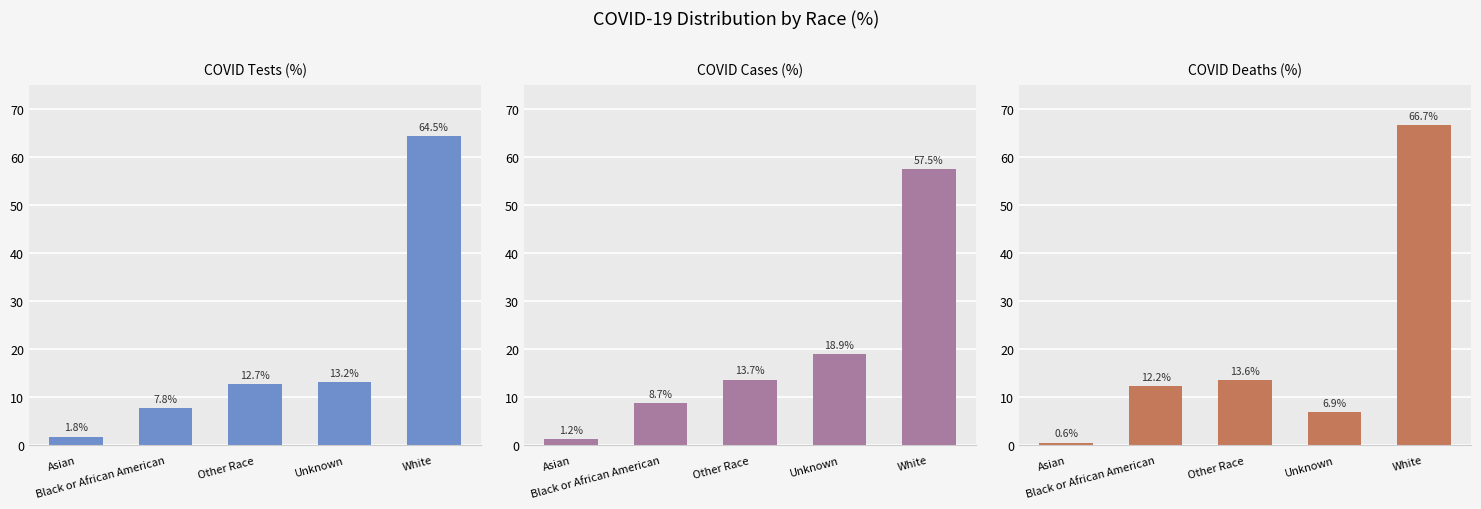

Which category has the highest value in the COVID_TEST_PCT series?

White